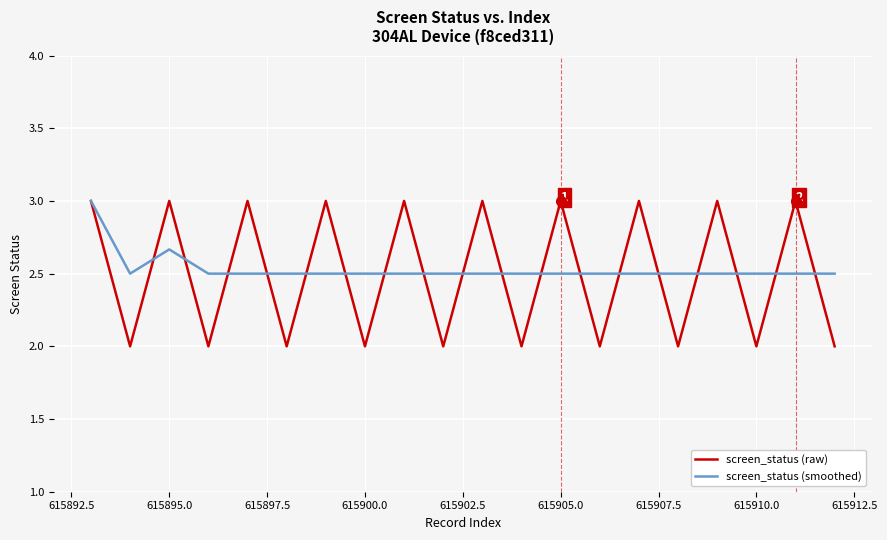

What is the minimum value shown in the chart?

2.0